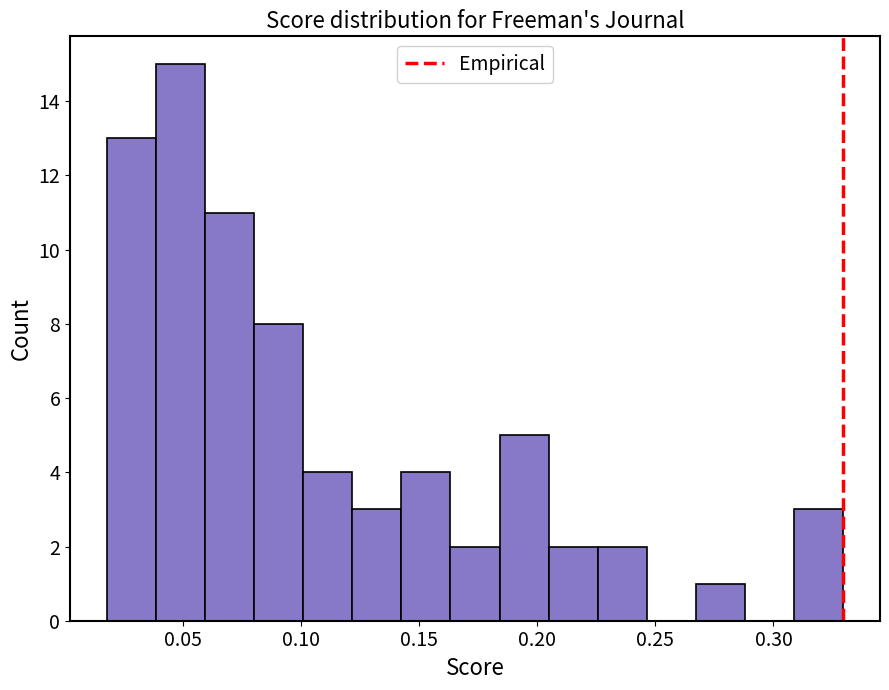

How tall is the bar that spans 0.080 to 0.100 on the x-axis? Neither the bar edges nor the heights are printed on the chart, so give them approximately, as read against the axes.

8